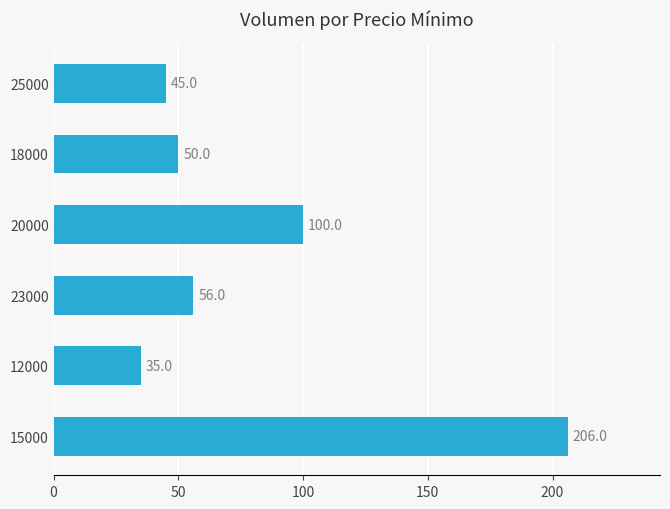

The value at 18000 is 68. True or false?

False